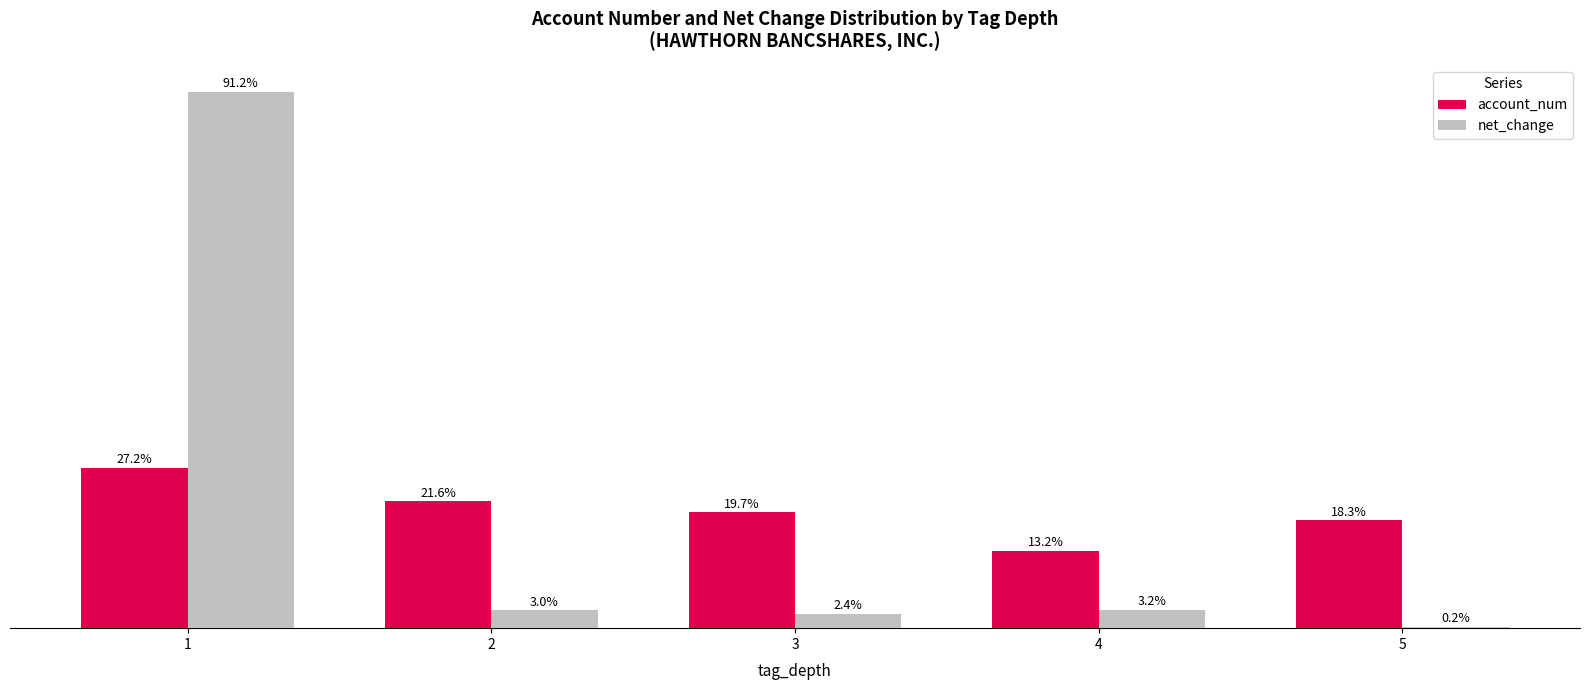

What are all the series names shown in the legend?

account_num, net_change